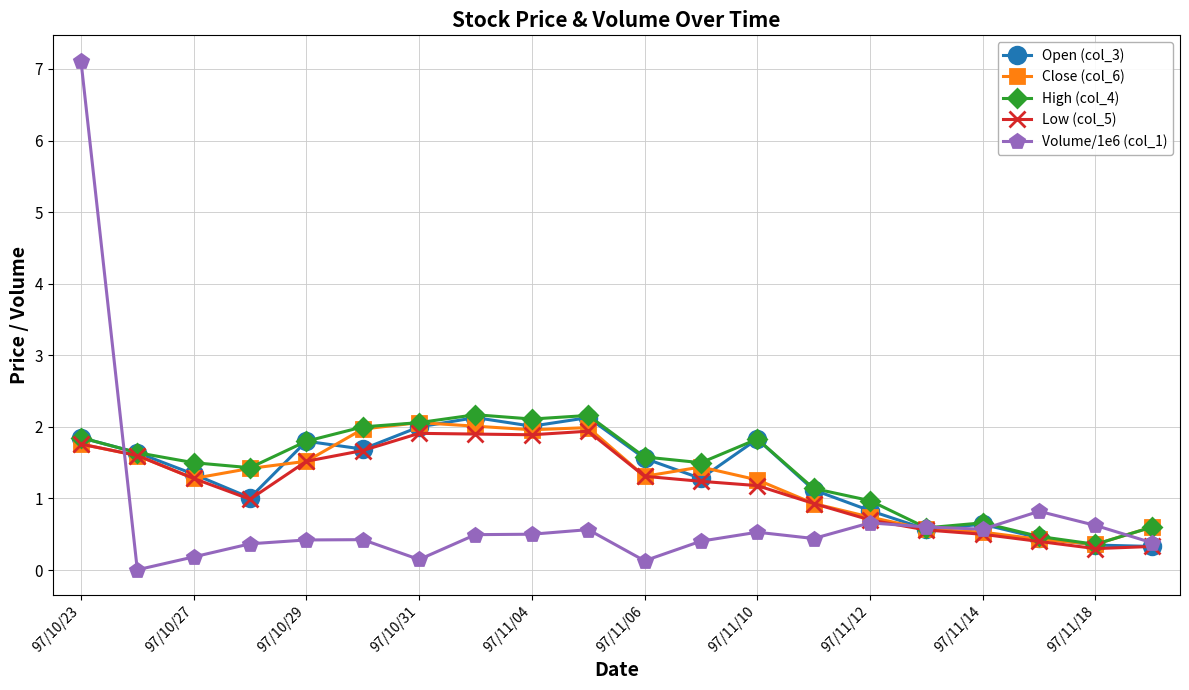

Which series has the widest spread of values?

Volume/1e6 (col_1)